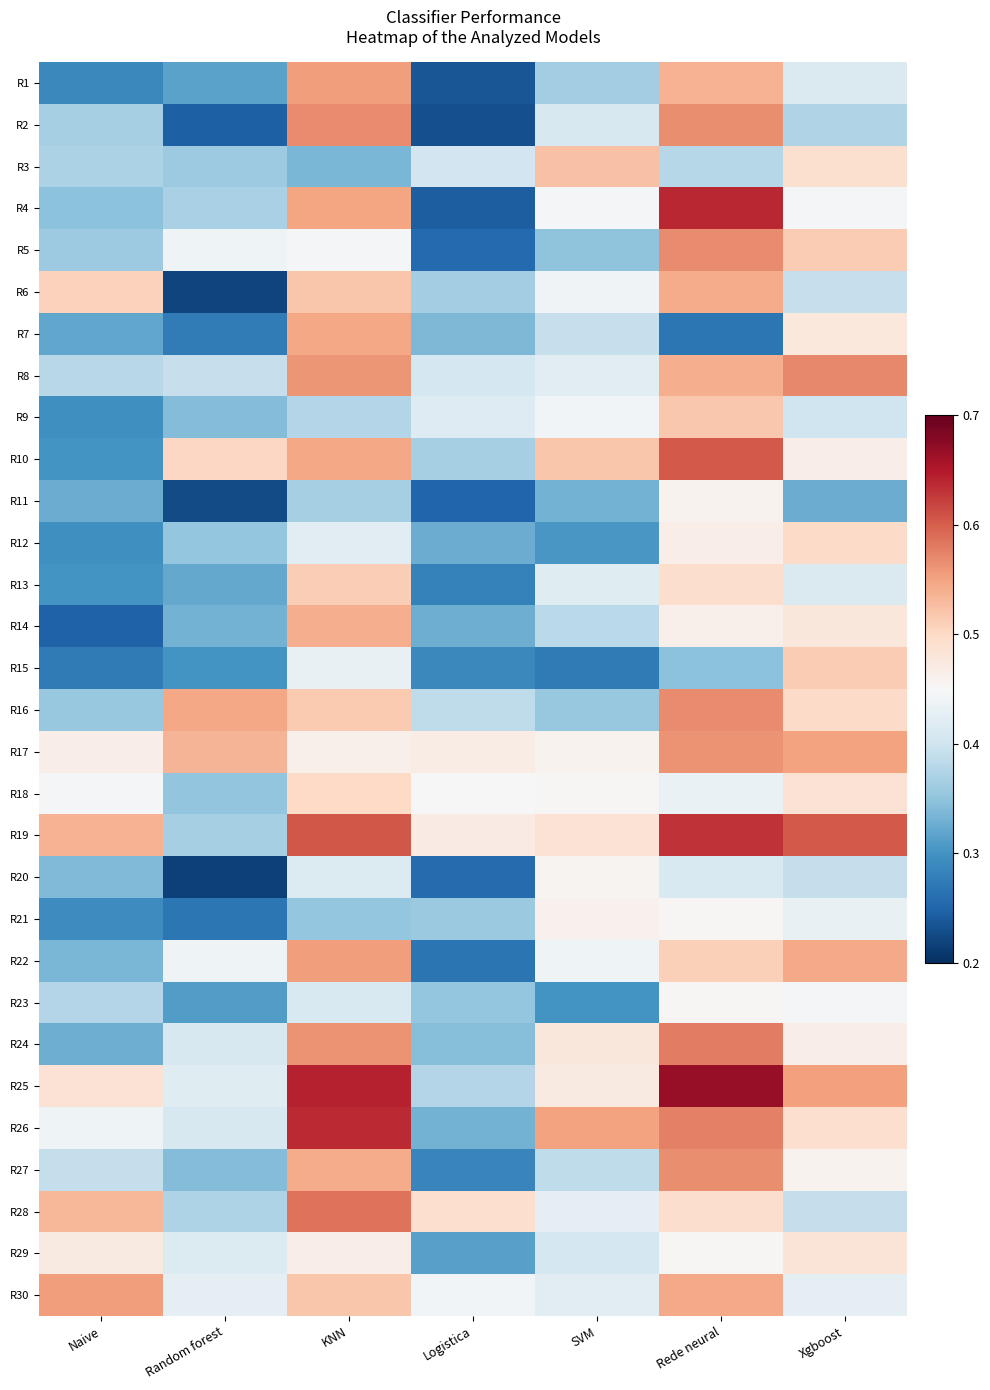

How many series are shown in this chart?

30